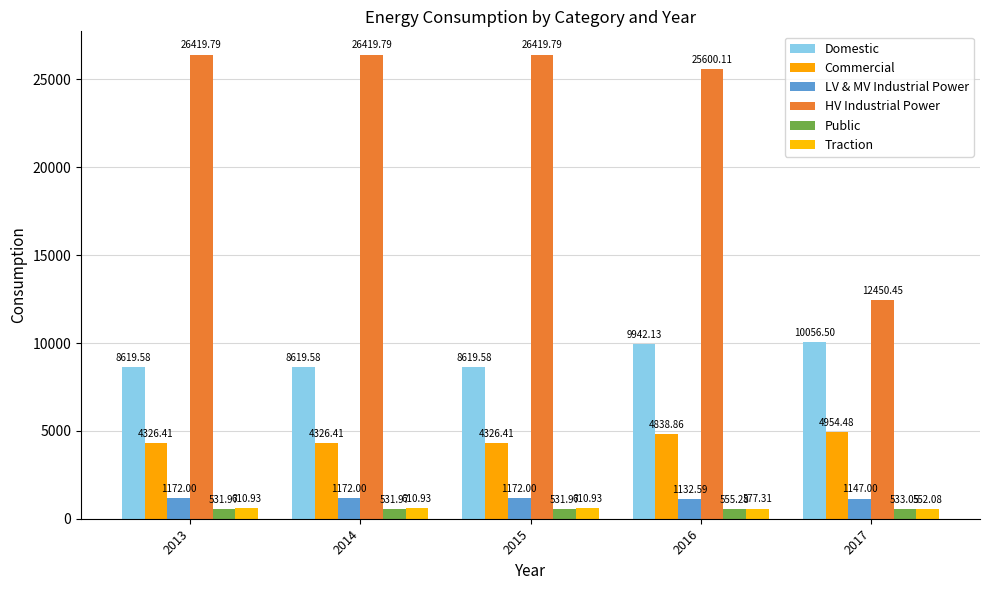

Reading left to right, transcribe all the data shown in this chart.

Domestic: 8619.6	8619.6	8619.6	9942.1	10056.5
Commercial: 4326.4	4326.4	4326.4	4838.9	4954.5
LV & MV Industrial Power: 1172.0	1172.0	1172.0	1132.6	1147.0
HV Industrial Power: 26419.8	26419.8	26419.8	25600.1	12450.5
Public: 532.0	532.0	532.0	555.3	533.0
Traction: 610.9	610.9	610.9	577.3	552.1